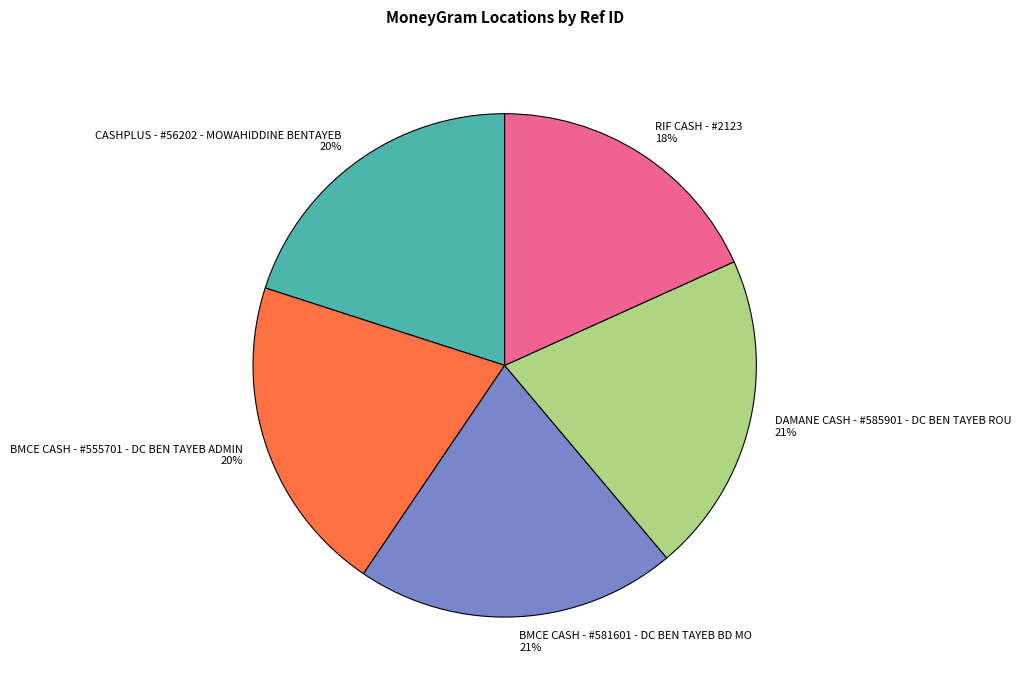

How many slices are in this pie chart?

5